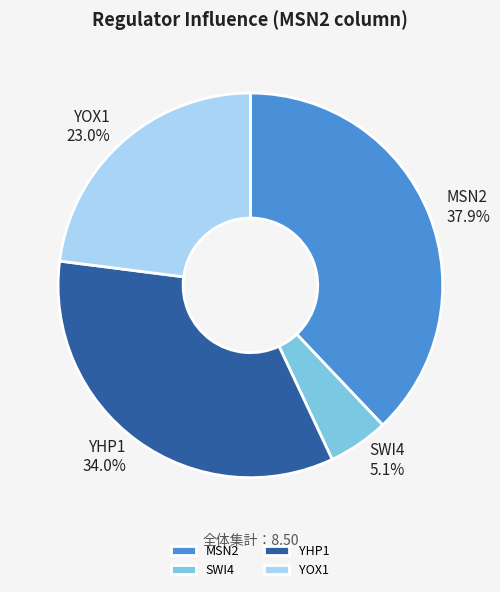

How many segments does this pie chart have?

4